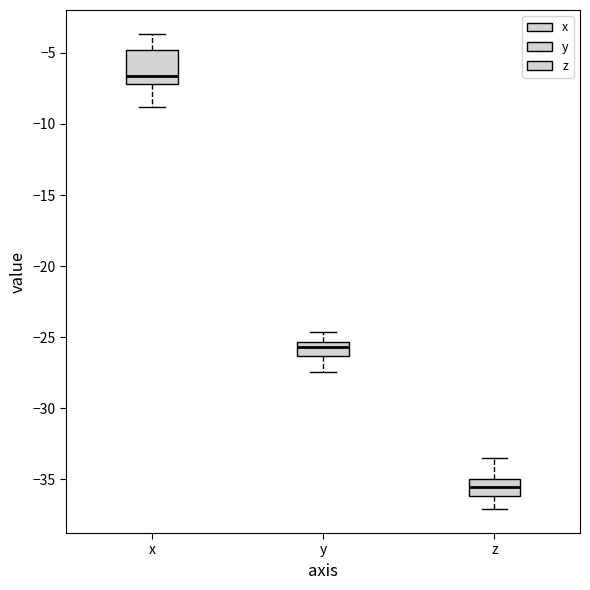

Which box's median line is the lowest?

z